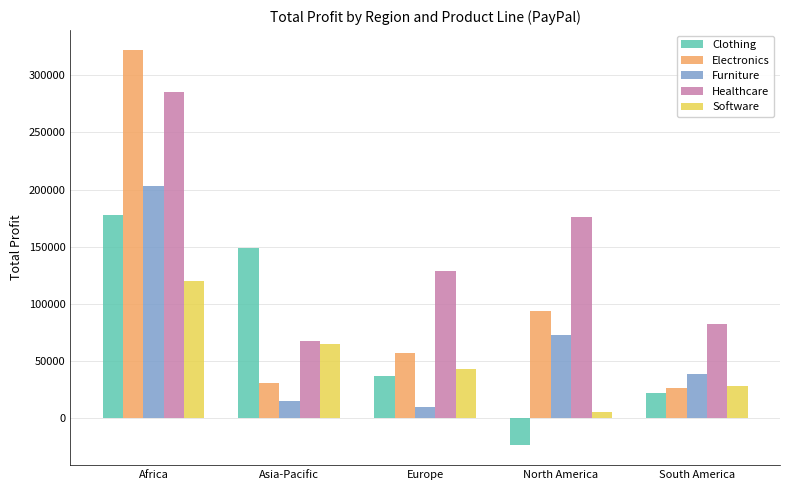

What is the difference between the maximum and minimum values in the Electronics series?

295588